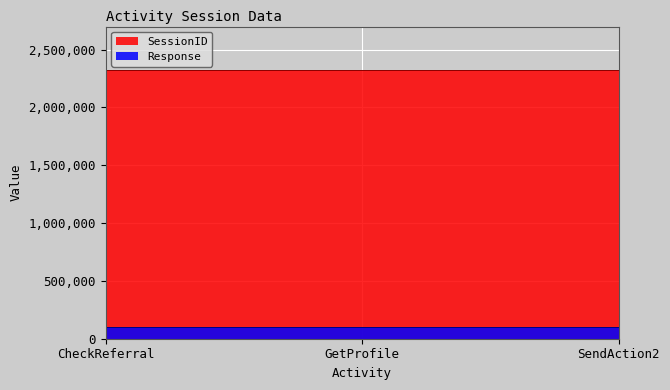

List the labels in order of Response value, smallest first.

CheckReferral, GetProfile, SendAction2